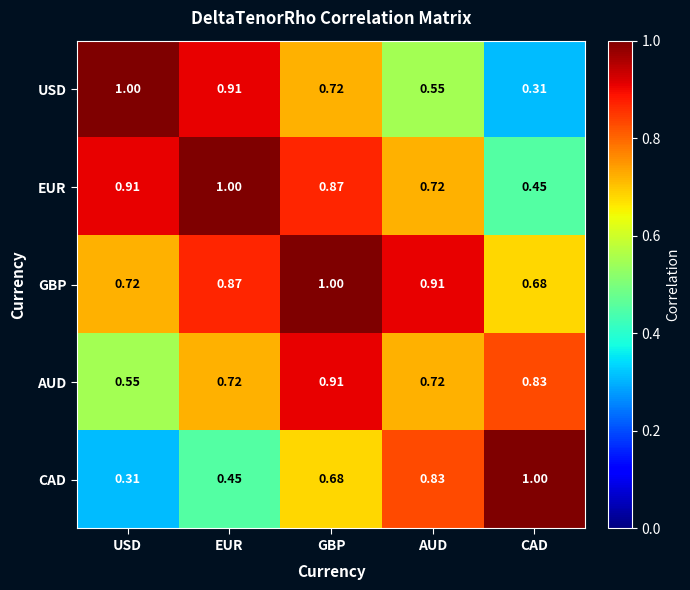

Count the number of categories in the chart.

5